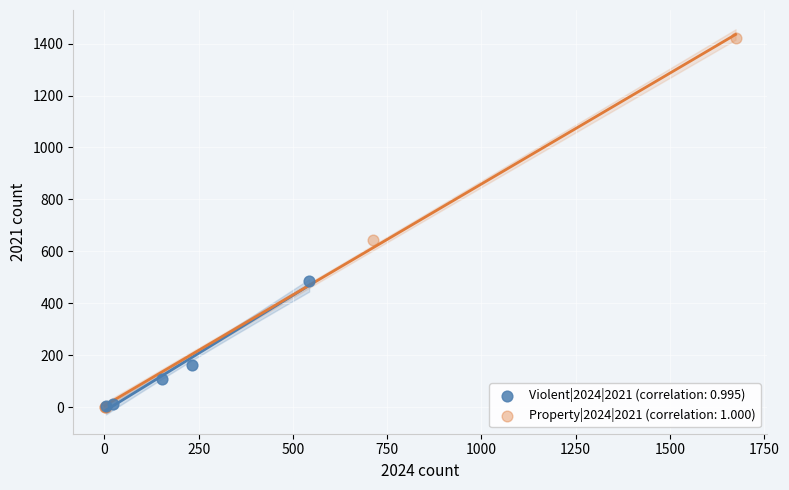

Which series reaches the maximum Y coordinate?

Property|2024|2021 (correlation: 1.000)